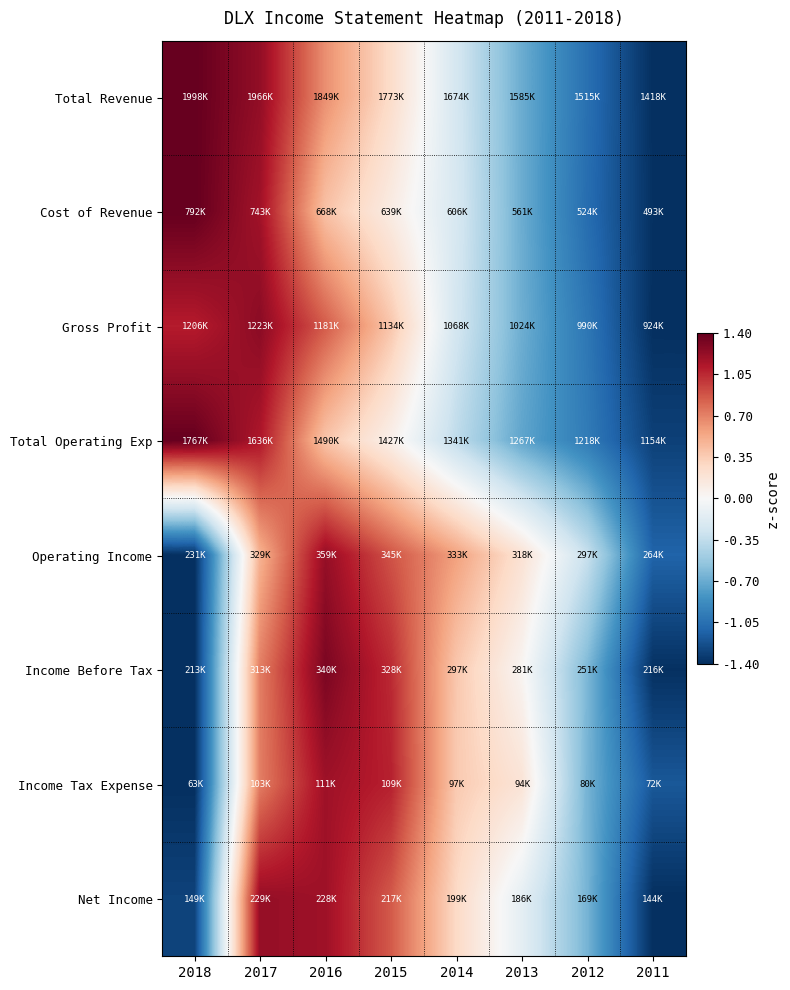

At which category is the sum across all series the highest?

2017